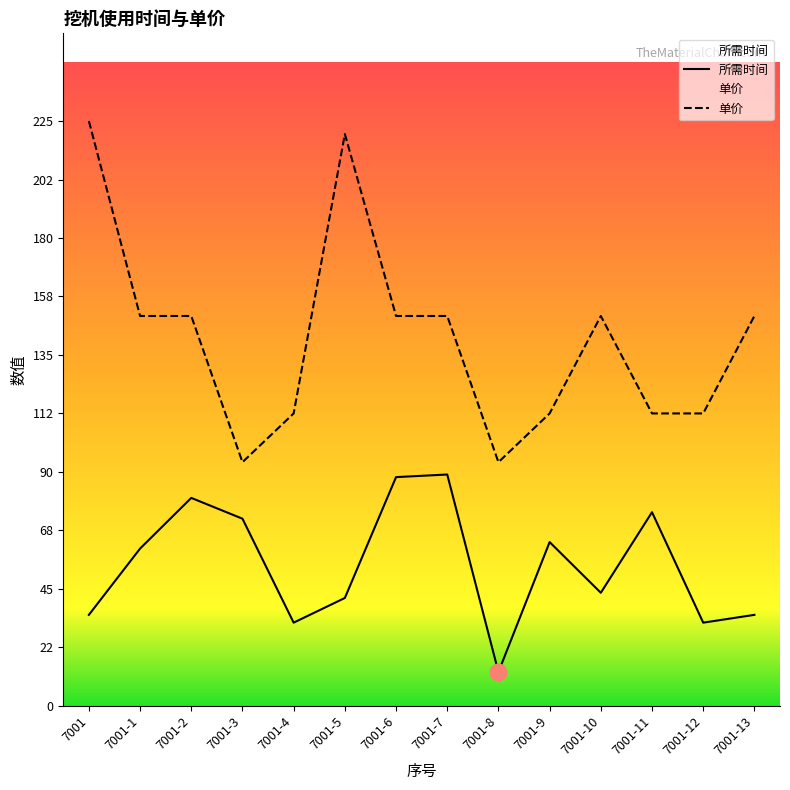

What is the sum of the 单价 values at 7001-2 and 7001-13?

300.0